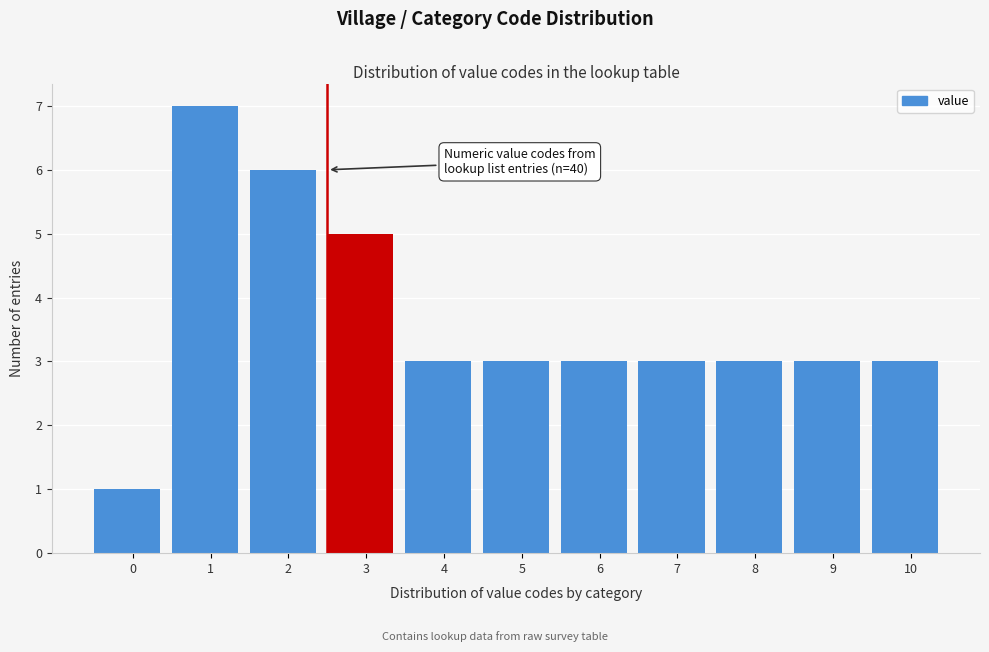

Reading right to left, list all the values displayed in this chart.

10=3	9=3	8=3	7=3	6=3	5=3	4=3	3=5	2=6	1=7	0=1